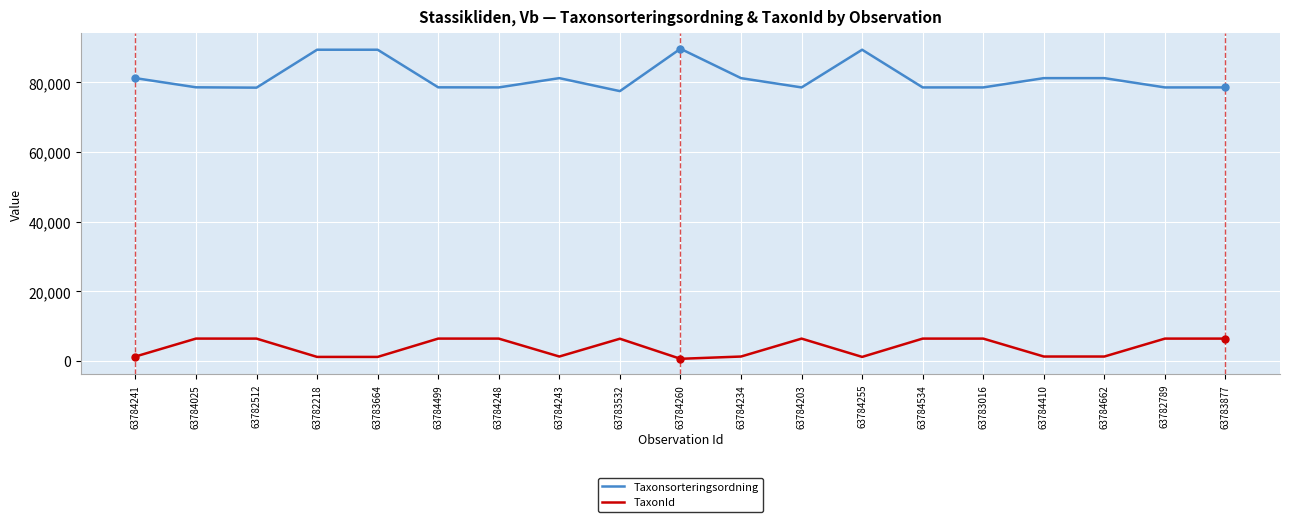

True or false: TaxonId and Taxonsorteringsordning intersect in this chart.

False